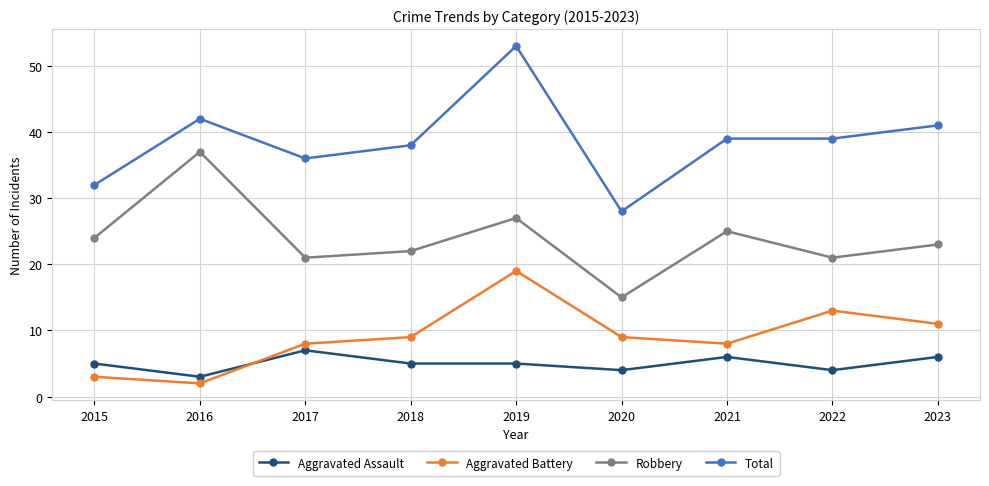

What is the difference between the maximum and minimum values in the Total series?

25